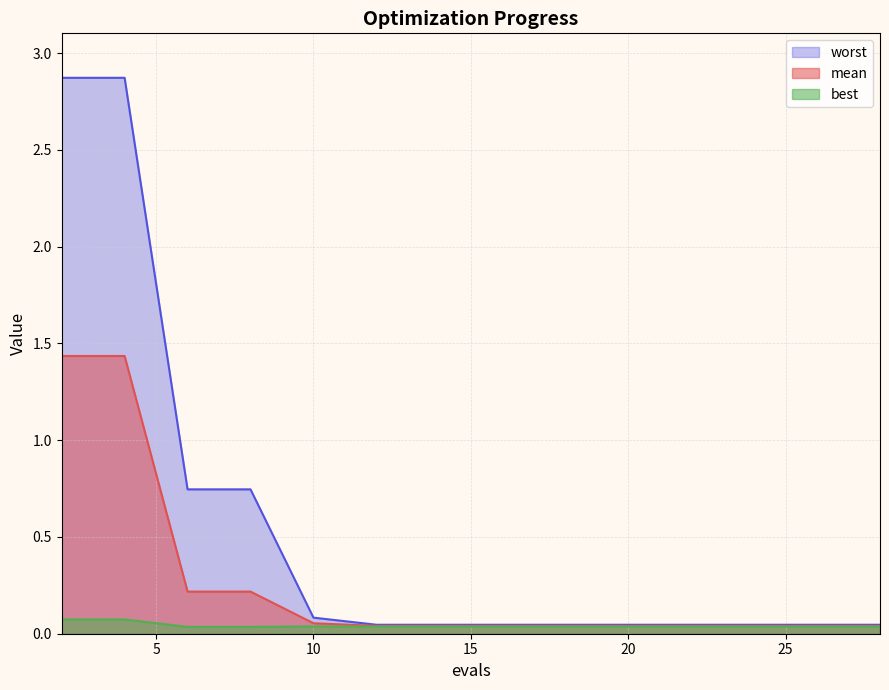

Reading left to right, list all the values displayed in this chart.

mean: 2=1.4	4=1.4	6=0.2	8=0.2	10=0.1	12=0.0	14=0.0	16=0.0	18=0.0	19=0.0	21=0.0	23=0.0	24=0.0	26=0.0	28=0.0
best: 2=0.1	4=0.1	6=0.0	8=0.0	10=0.0	12=0.0	14=0.0	16=0.0	18=0.0	19=0.0	21=0.0	23=0.0	24=0.0	26=0.0	28=0.0
worst: 2=2.9	4=2.9	6=0.7	8=0.7	10=0.1	12=0.0	14=0.0	16=0.0	18=0.0	19=0.0	21=0.0	23=0.0	24=0.0	26=0.0	28=0.0